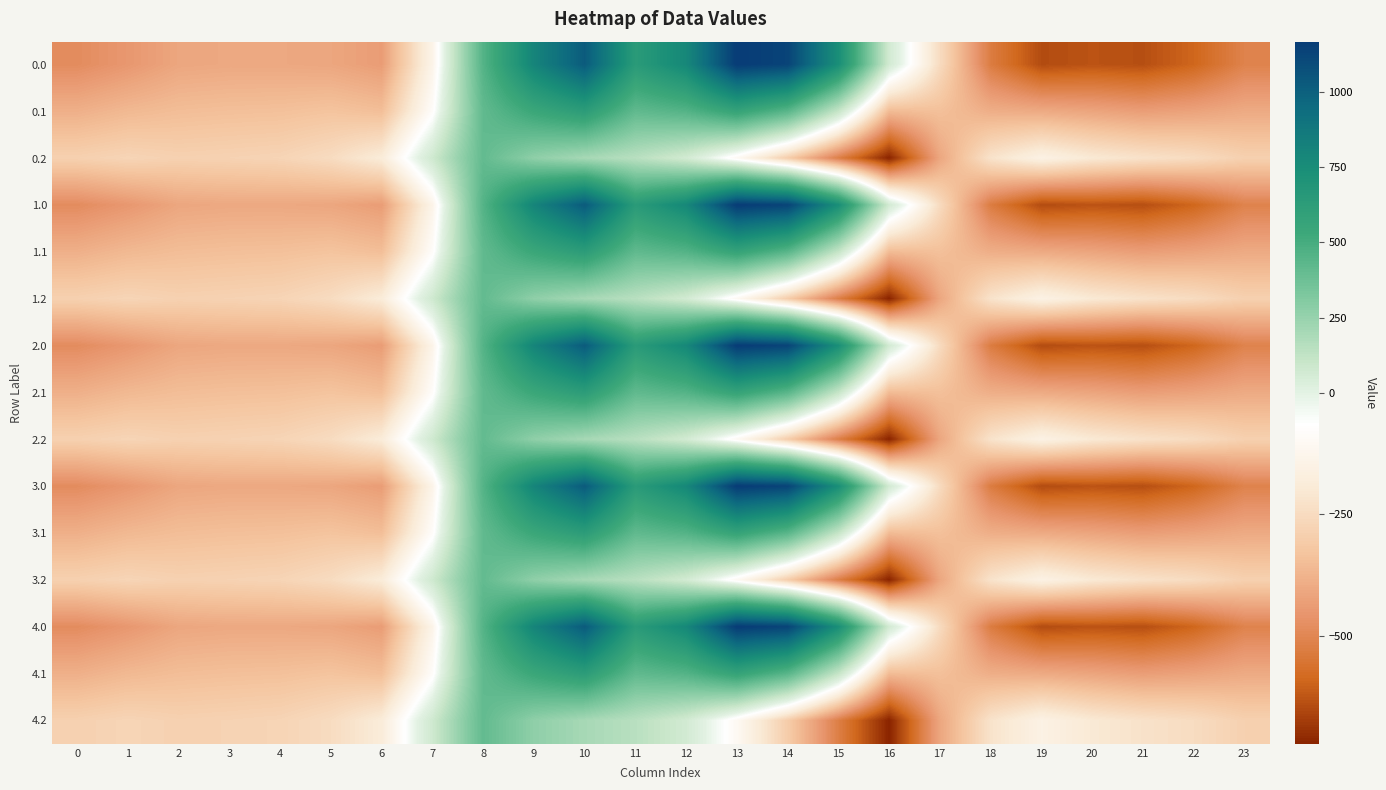

Rank the series at 0 from lowest to highest value.

0.0, 1.0, 2.0, 3.0, 4.0, 0.1, 1.1, 2.1, 3.1, 4.1, 0.2, 1.2, 2.2, 3.2, 4.2